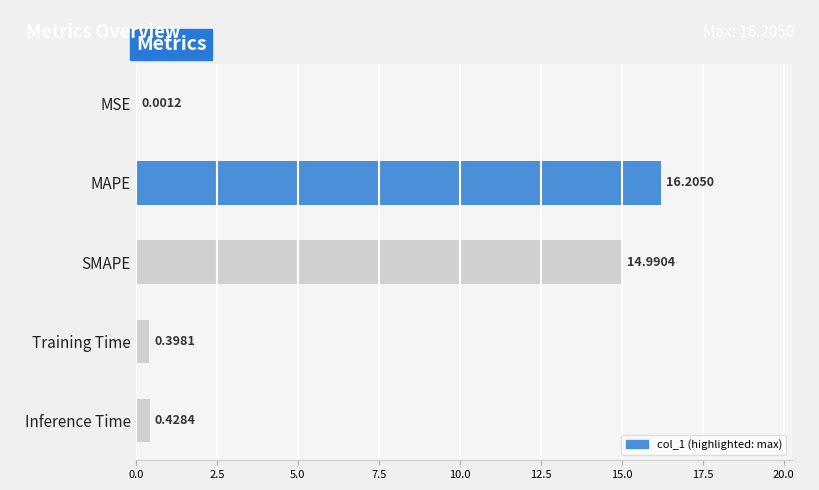

What is the sum of the values at Training Time and Inference Time?

0.8